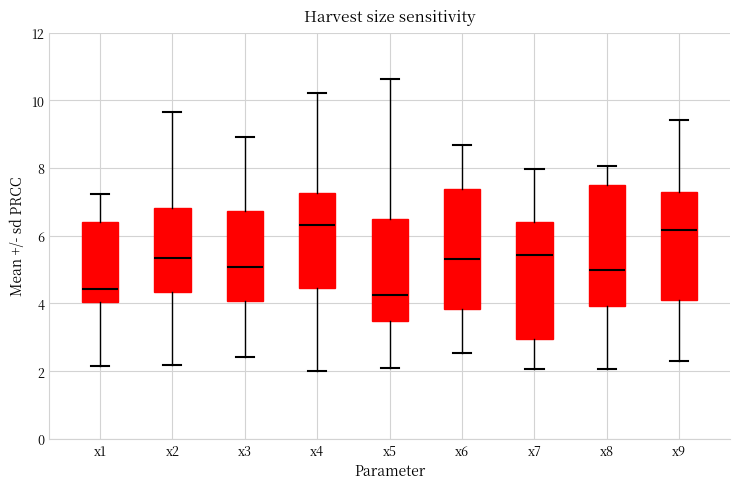

Where is the lower edge of the box for x9 on the y-axis? The values are not printed on the chart, so give them approximately, as read against the axis.

4.2